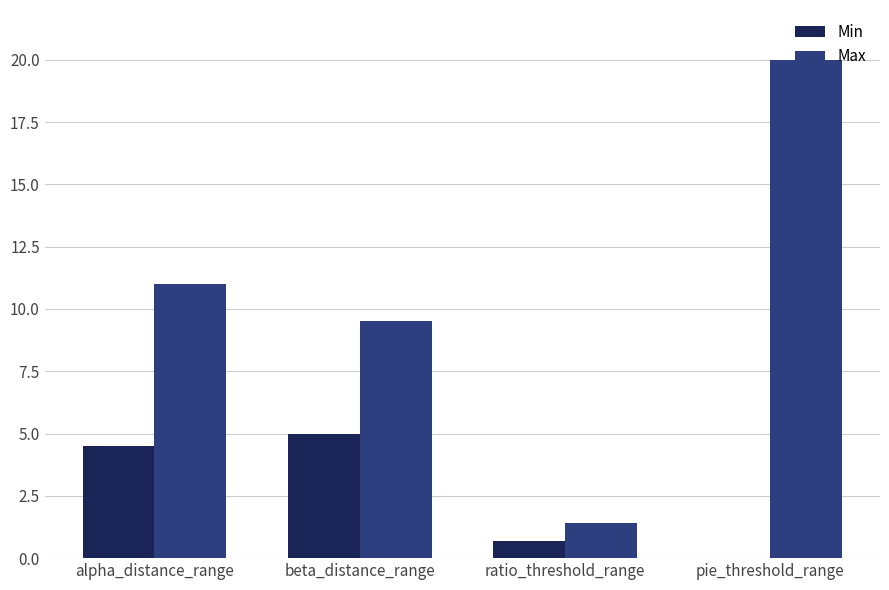

Reading left to right, what are all the values shown in this chart?

Min: 4.5	5.0	0.7	0.0
Max: 11.0	9.5	1.4	20.0